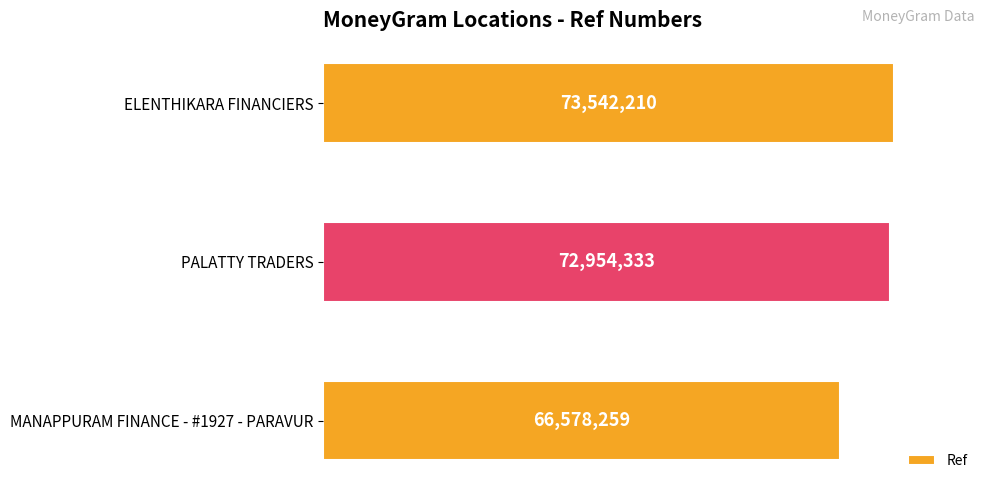

How many data points are less than 72954333?

1